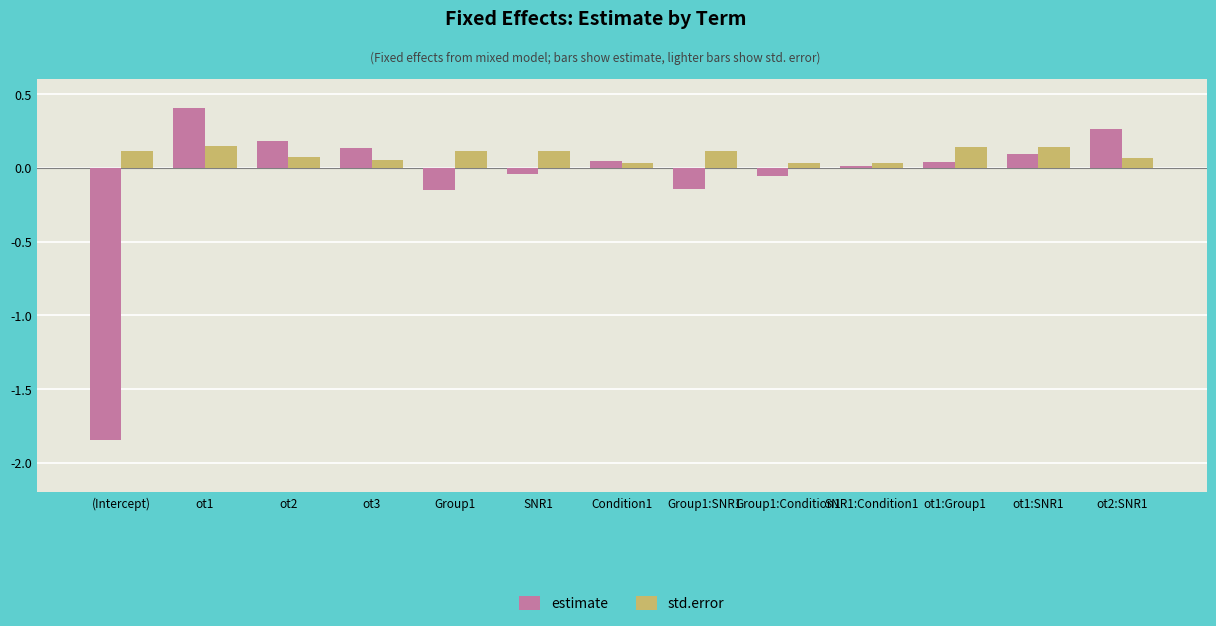

Rank the series at ot1:Group1 from highest to lowest value.

std.error, estimate